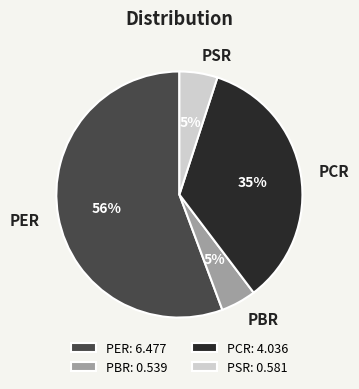

Is there any slice that represents more than half of the pie?

Yes